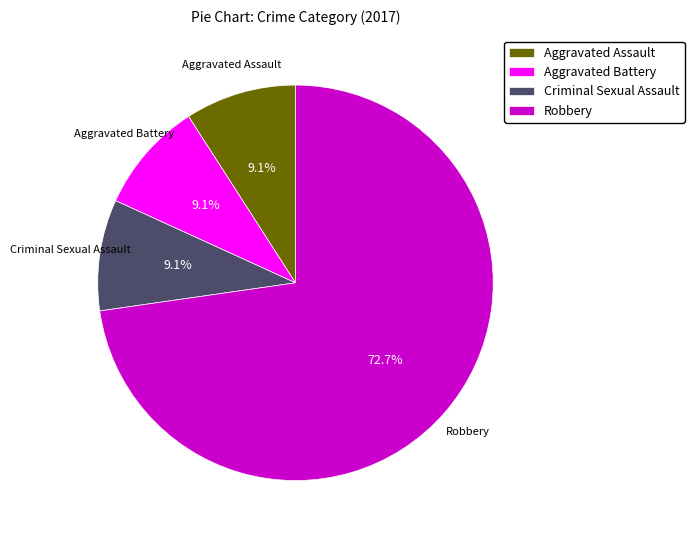

What is the ratio of the value at Aggravated Battery to the value at Criminal Sexual Assault?

1.0